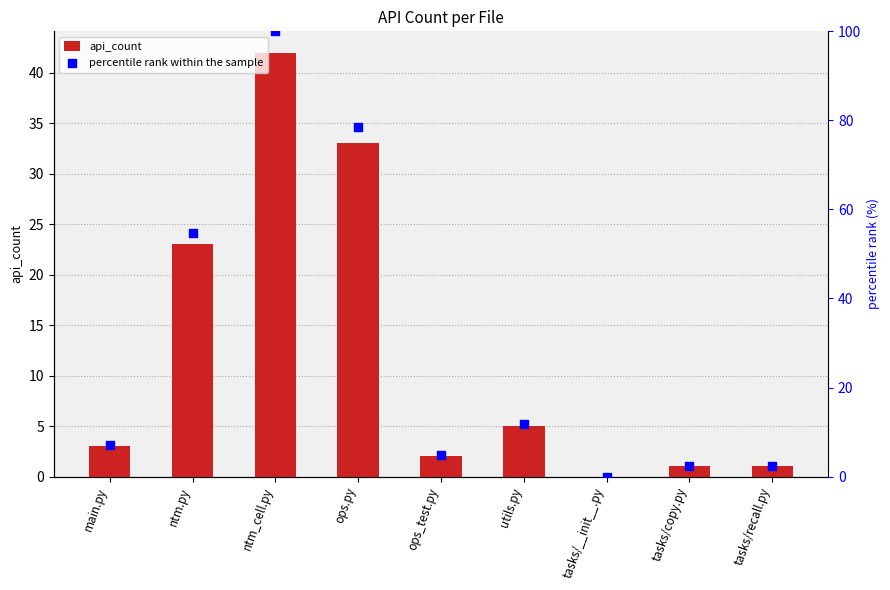

At which category is the sum across all series the highest?

ntm_cell.py